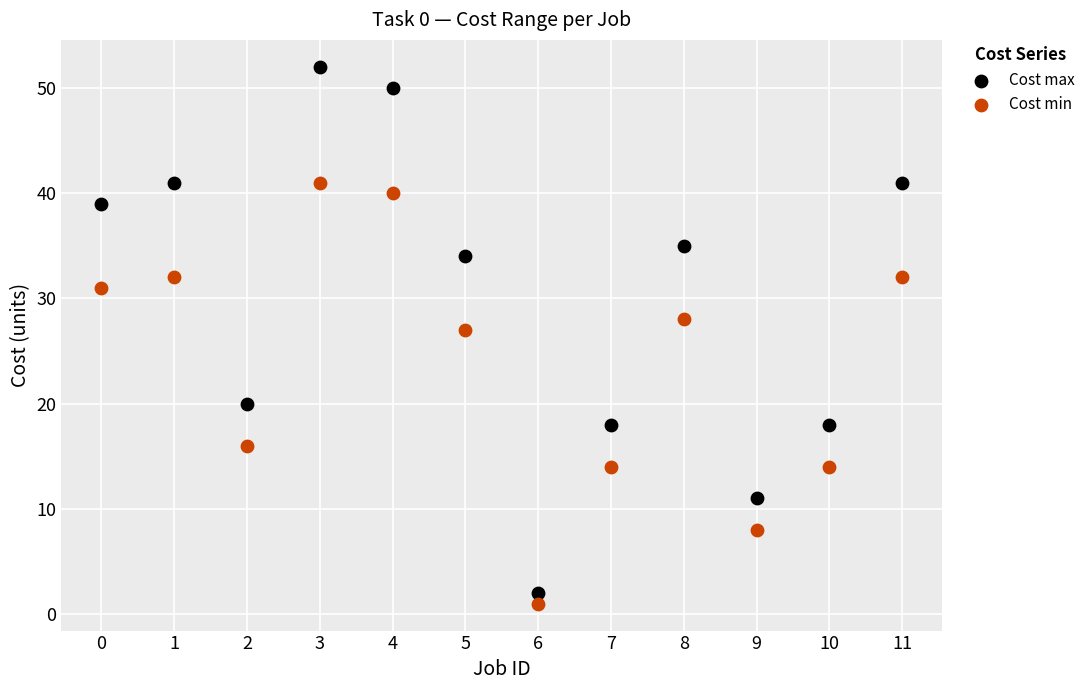

Which series has the widest spread of Y values?

Cost max